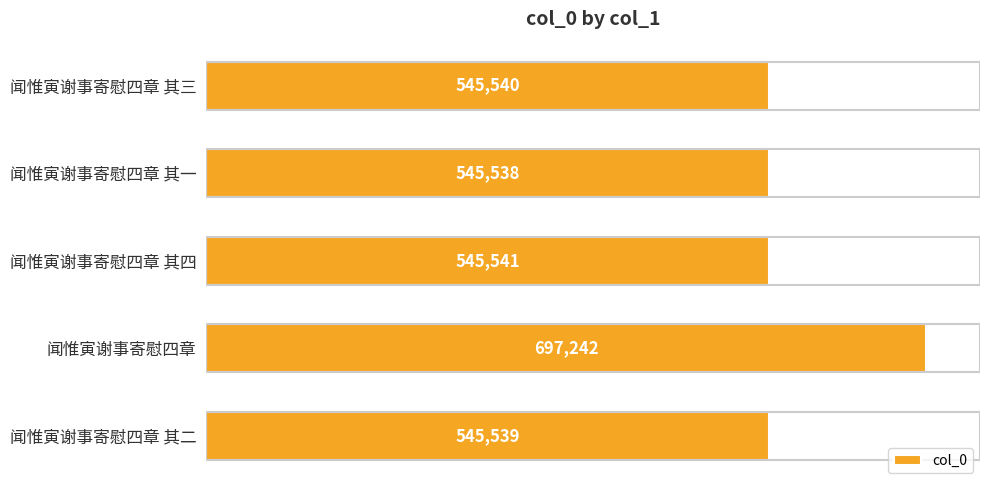

What is the change in value from 闻惟寅谢事寄慰四章 其四 to 闻惟寅谢事寄慰四章?

+151701